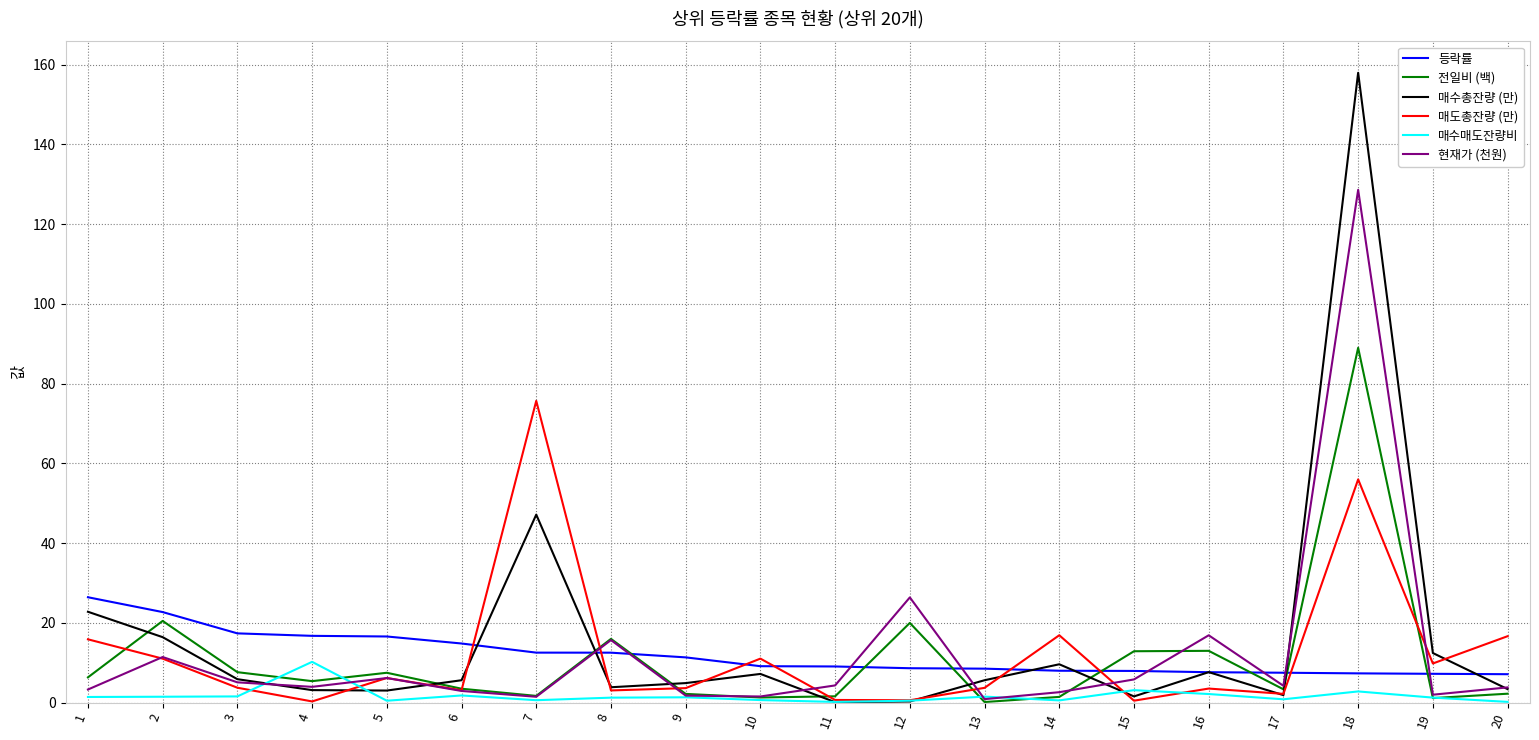

Which series changed the most between 7 and 11?

매도총잔량 (만)